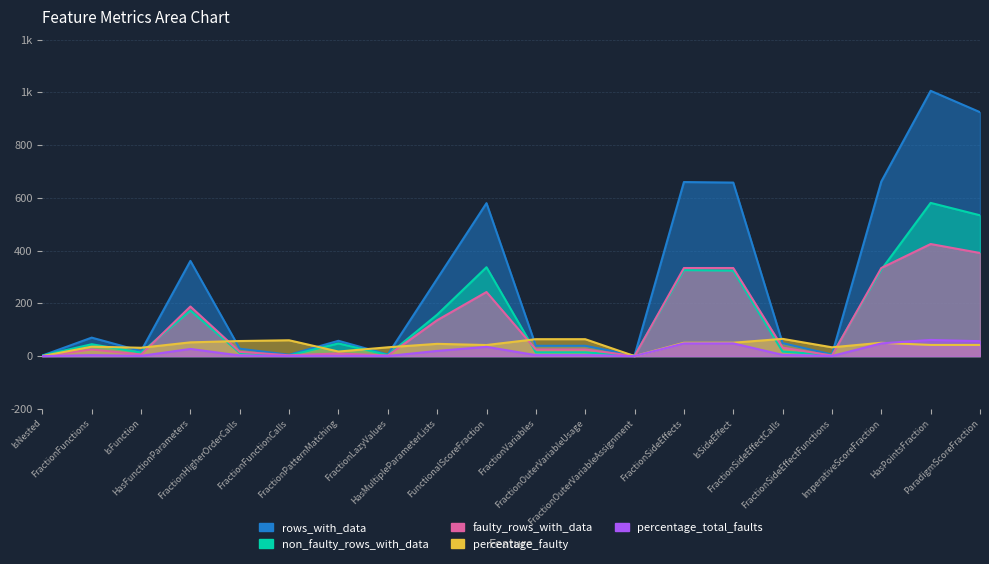

Reading right to left, transcribe all the data shown in this chart.

rows_with_data: 925.0	1006.0	662.0	6.0	49.0	658.0	660.0	2.0	39.0	39.0	580.0	293.0	6.0	58.0	5.0	28.0	361.0	19.0	70.0	2.0
faulty_rows_with_data: 391.0	425.0	334.0	2.0	32.0	334.0	334.0	0.0	25.0	25.0	243.0	136.0	2.0	10.0	3.0	16.0	188.0	6.0	25.0	0.0
non_faulty_rows_with_data: 534.0	581.0	328.0	4.0	17.0	324.0	326.0	2.0	14.0	14.0	337.0	157.0	4.0	48.0	2.0	12.0	173.0	13.0	45.0	2.0
percentage_faulty: 42.3	42.2	50.5	33.3	65.3	50.8	50.6	0.0	64.1	64.1	41.9	46.4	33.3	17.2	60.0	57.1	52.1	31.6	35.7	0.0
percentage_total_faults: 56.4	61.3	48.2	0.3	4.6	48.2	48.2	0.0	3.6	3.6	35.1	19.6	0.3	1.4	0.4	2.3	27.1	0.9	3.6	0.0